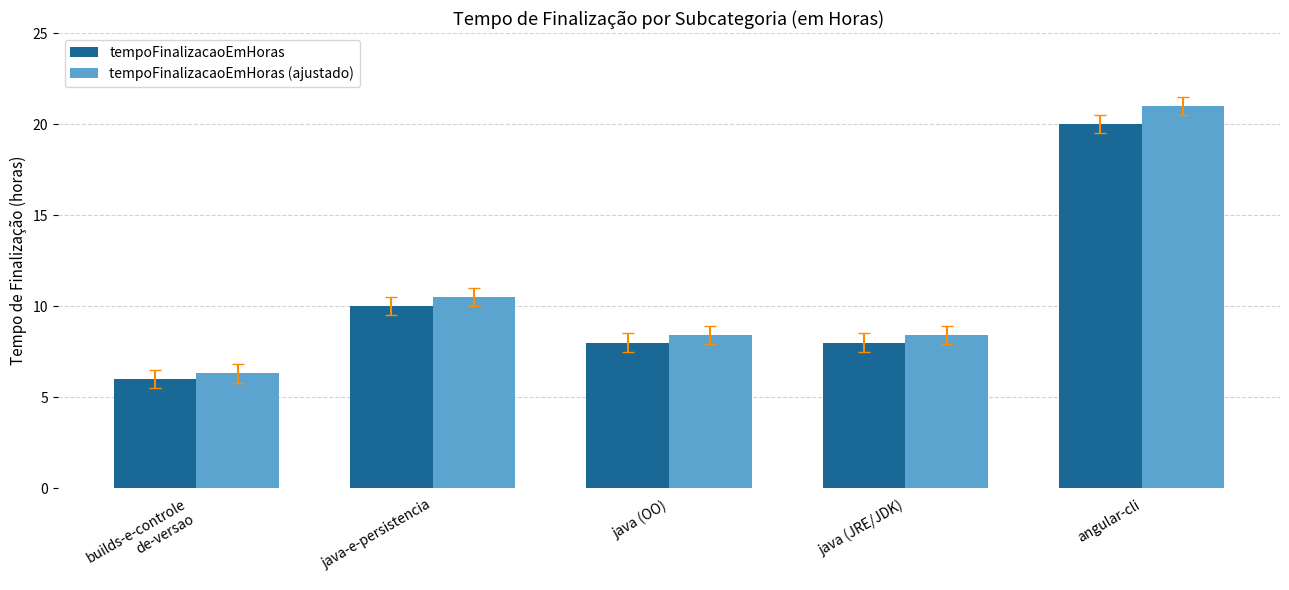

What is the value of the tempoFinalizacaoEmHoras bar at the 4th from the left?

8.0